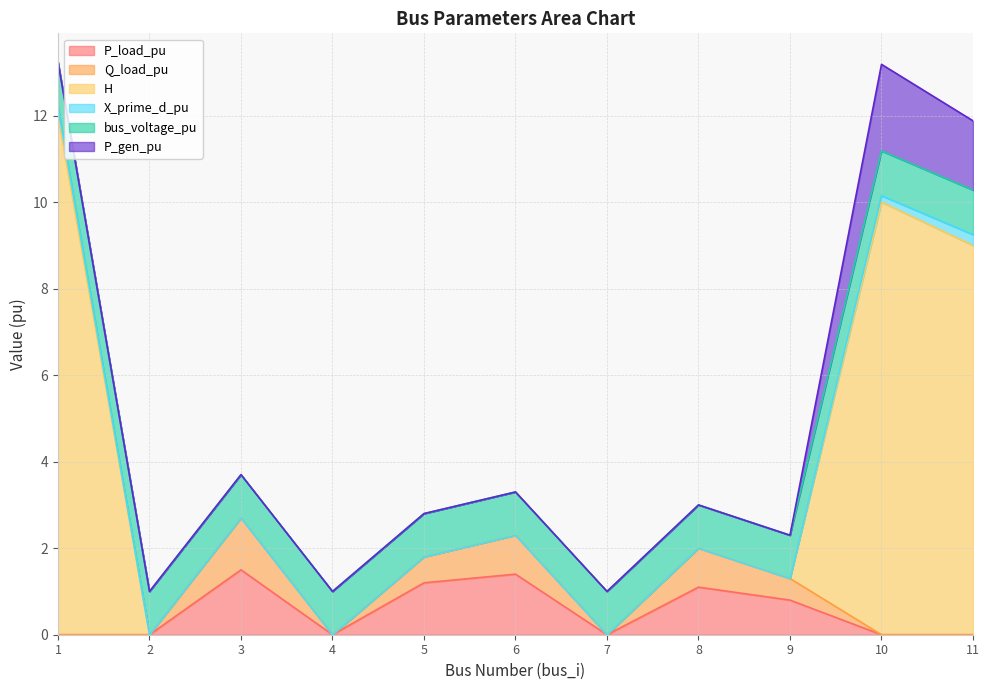

What is the difference between the second highest and minimum values in the Q_load_pu series?

0.9